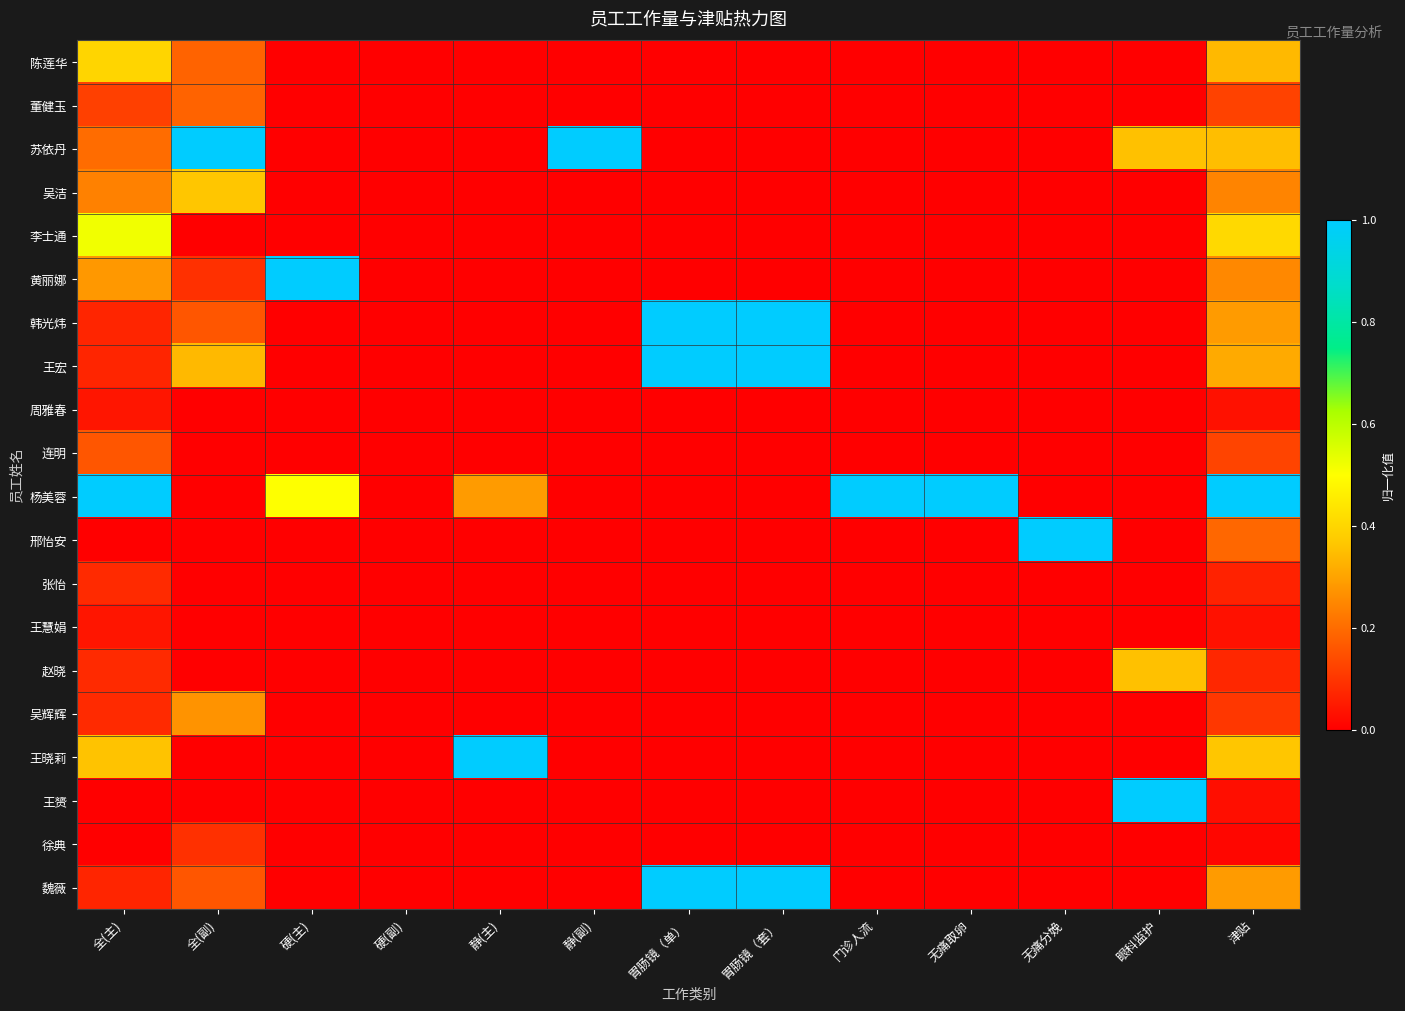

How many categories are shown in the chart?

13